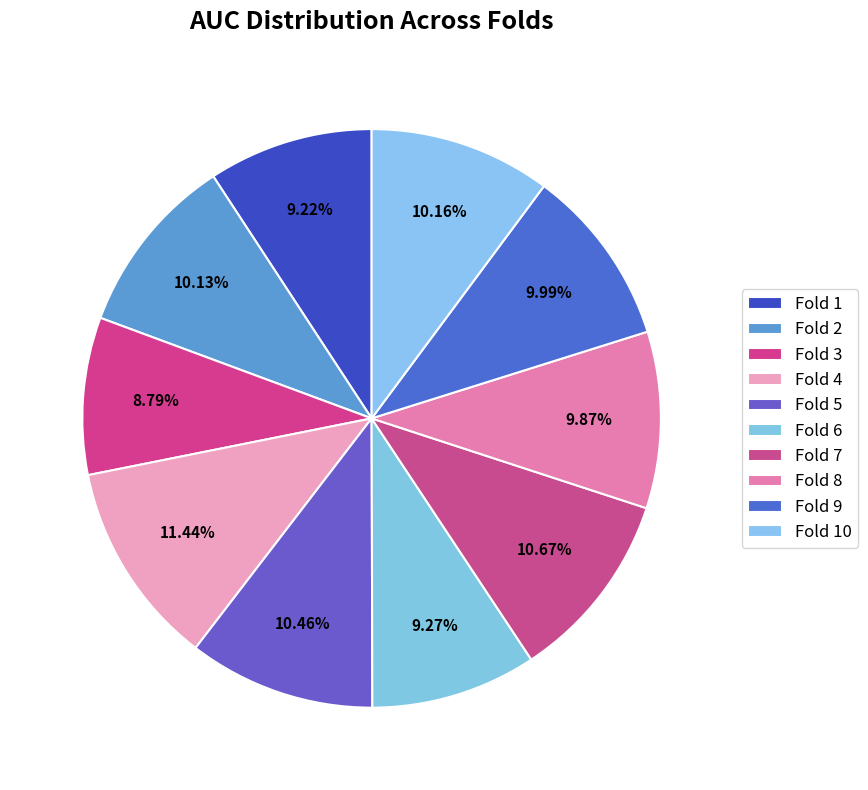

Count the number of slices in the pie.

10